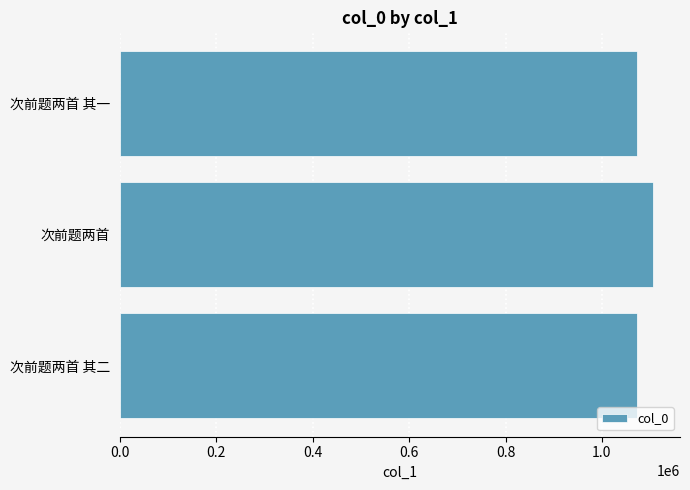

What is the greatest value displayed?

1106691